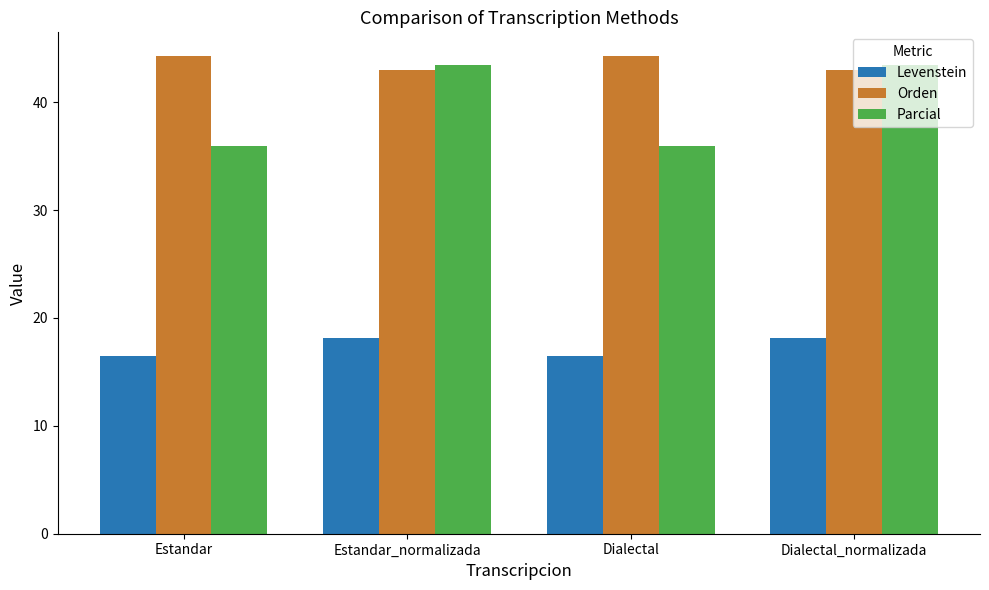

Count the Levenstein values in the range 16 to 18.

2